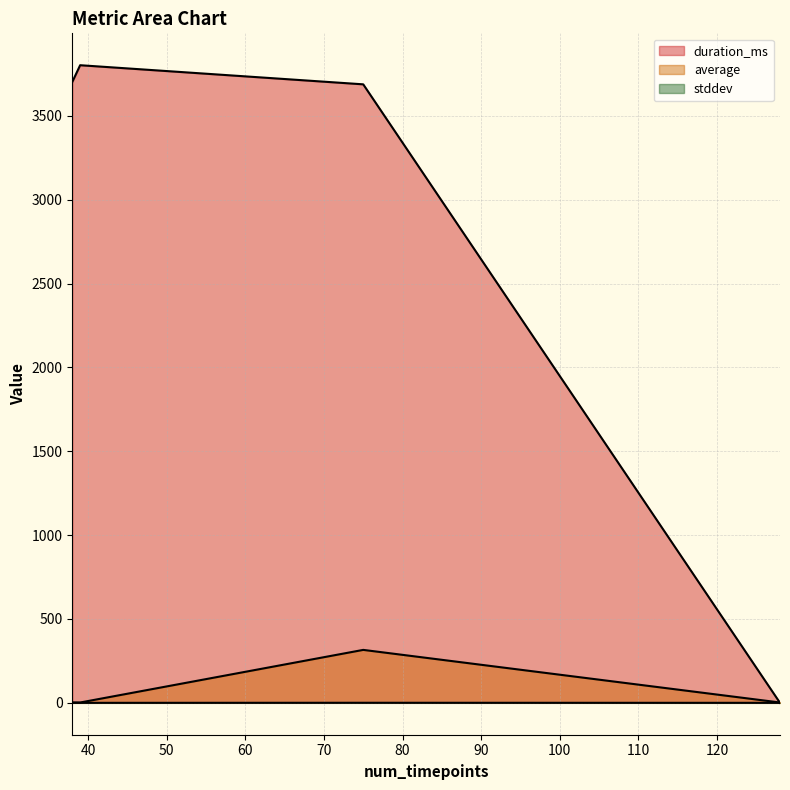

What is the highest value of the average series?

315.8